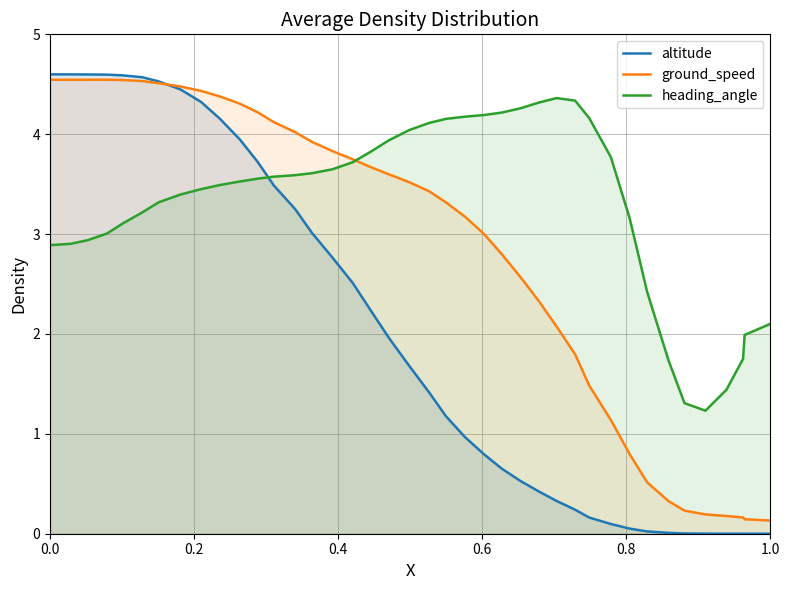

True or false: heading_angle and ground_speed intersect in this chart.

True